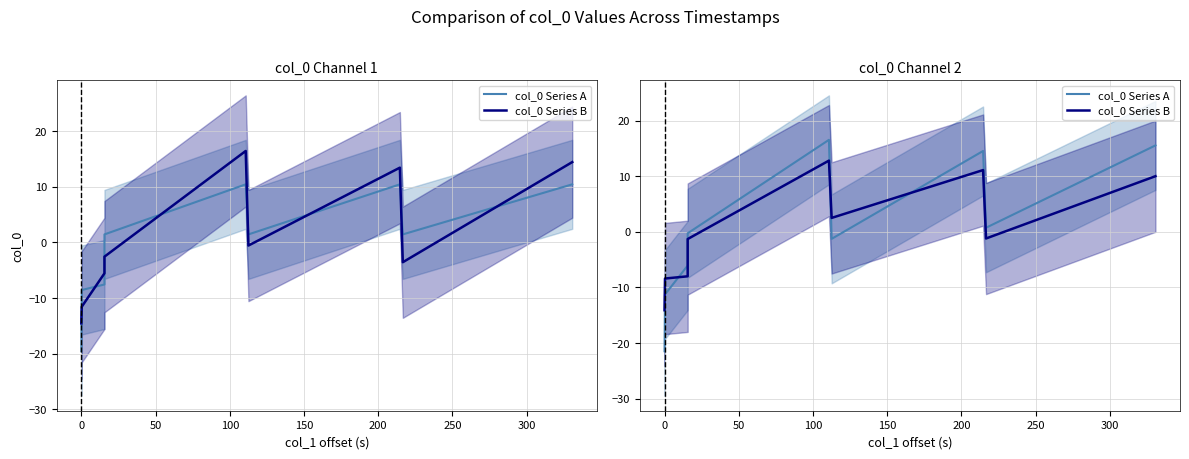

True or false: col_0 Series B has a value of -4.8 at 0.

False